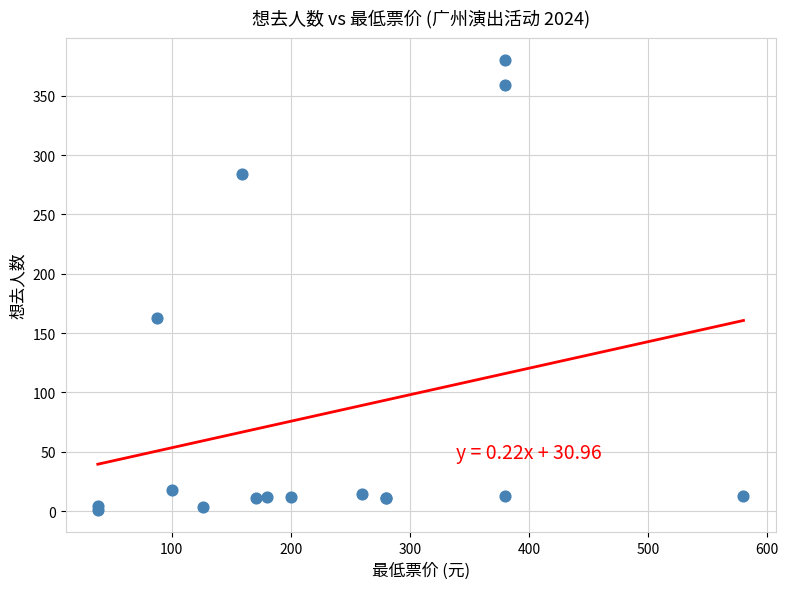

What Y value in the scatter plot is closest to 190?

163